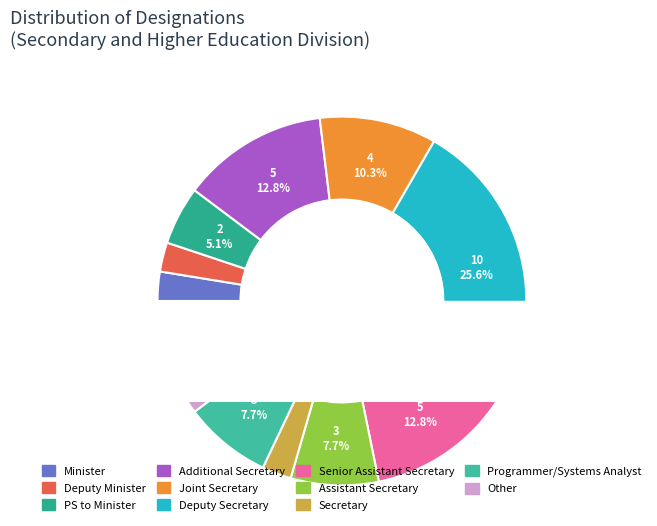

Combined, do Additional Secretary and Secretary account for over 50%?

No